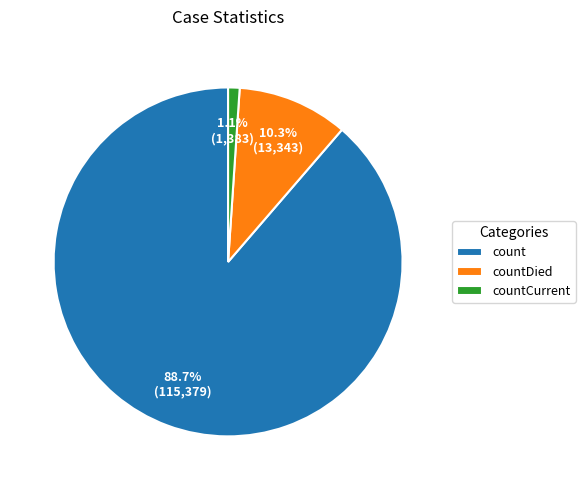

What percentage is the countCurrent slice, to the nearest percent?

1%